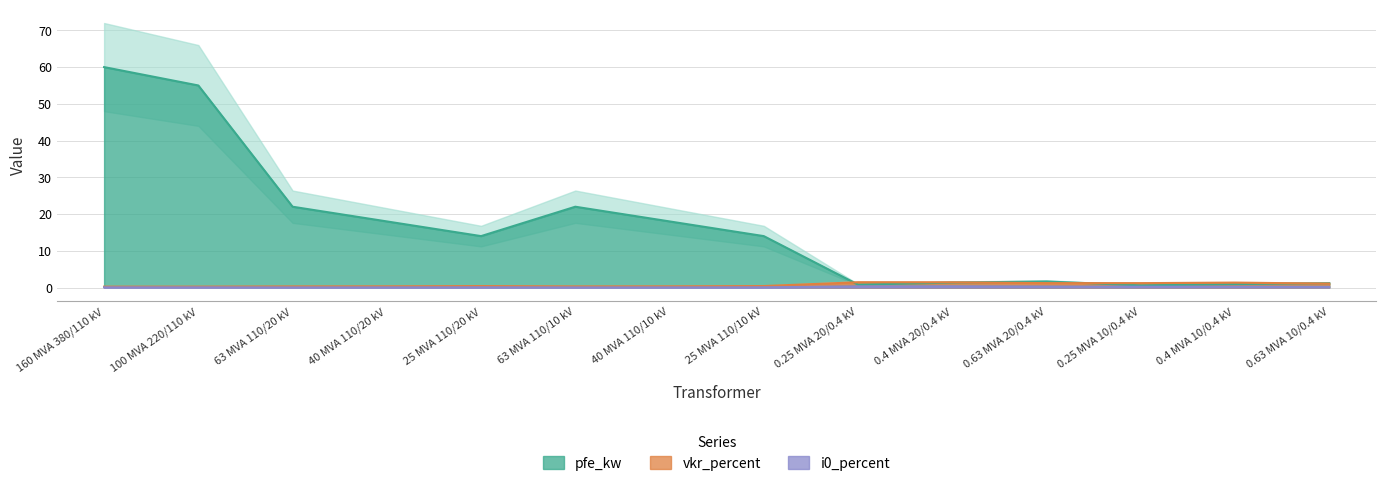

What is the sum of the vkr_percent values at 100 MVA 220/110 kV and 0.25 MVA 20/0.4 kV?

1.7